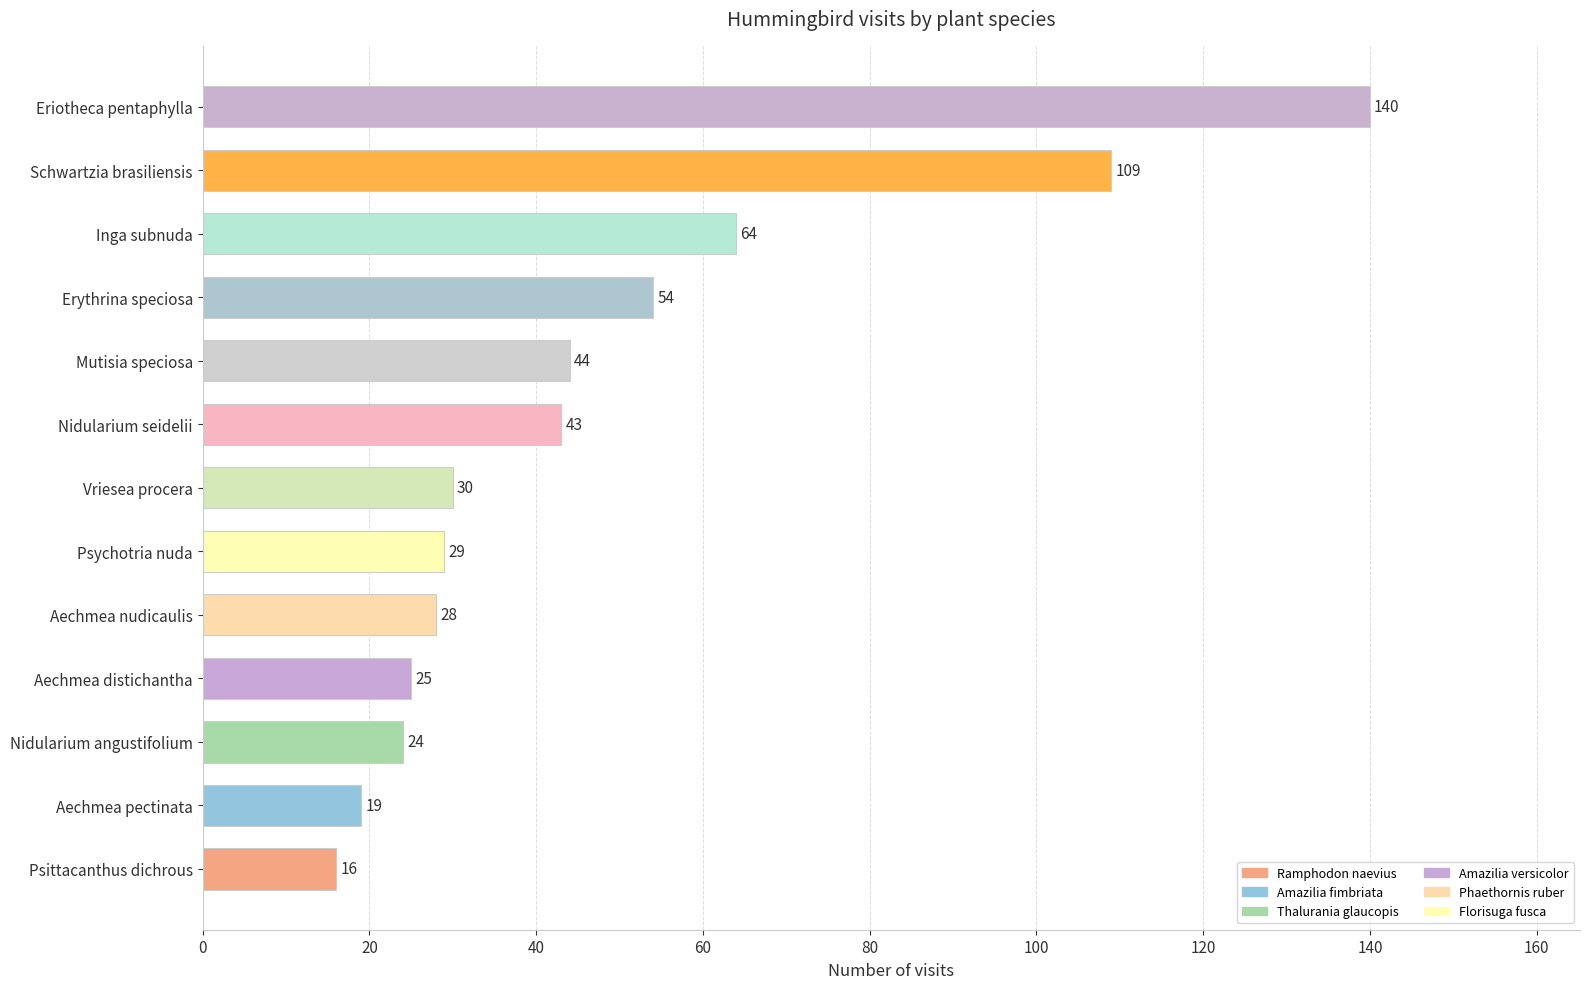

Reading bottom to top, transcribe all the data shown in this chart.

16	19	24	25	28	29	30	43	44	54	64	109	140